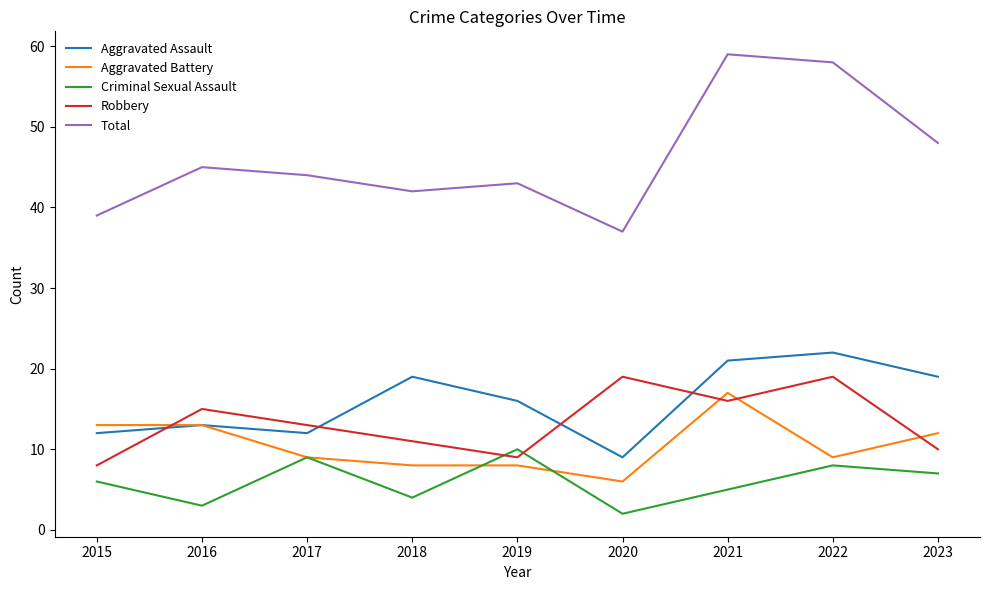

Where is the first local maximum for Criminal Sexual Assault?

2017